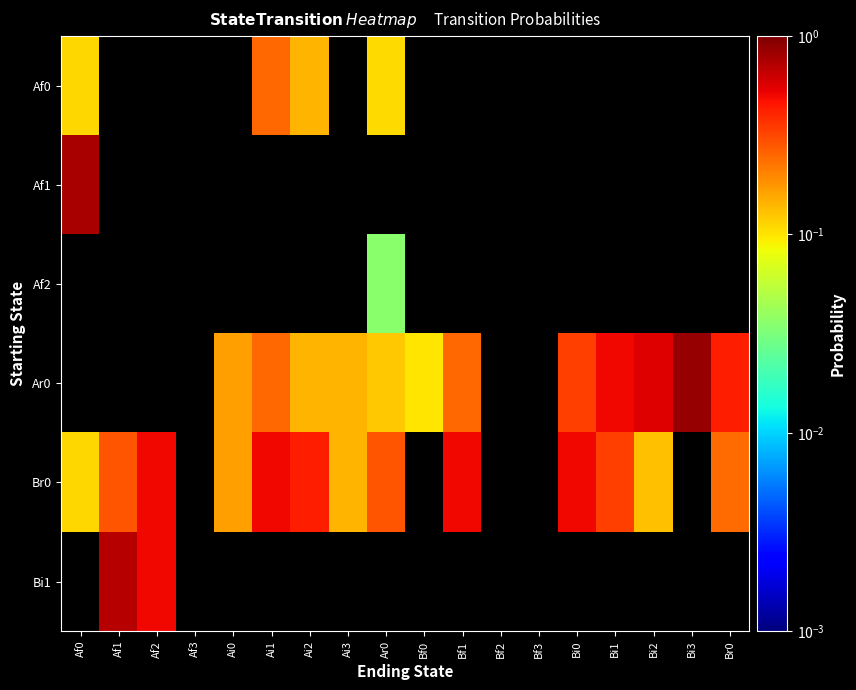

At which category is the sum across all series the highest?

Af0